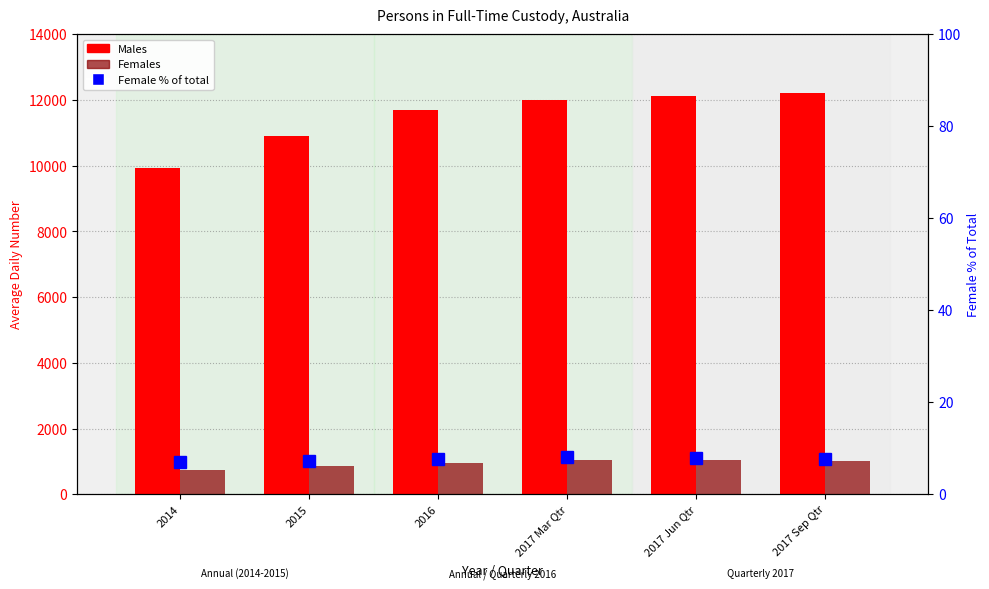

What is the difference between the Females values at 2017 Mar Qtr and 2016?

89.0